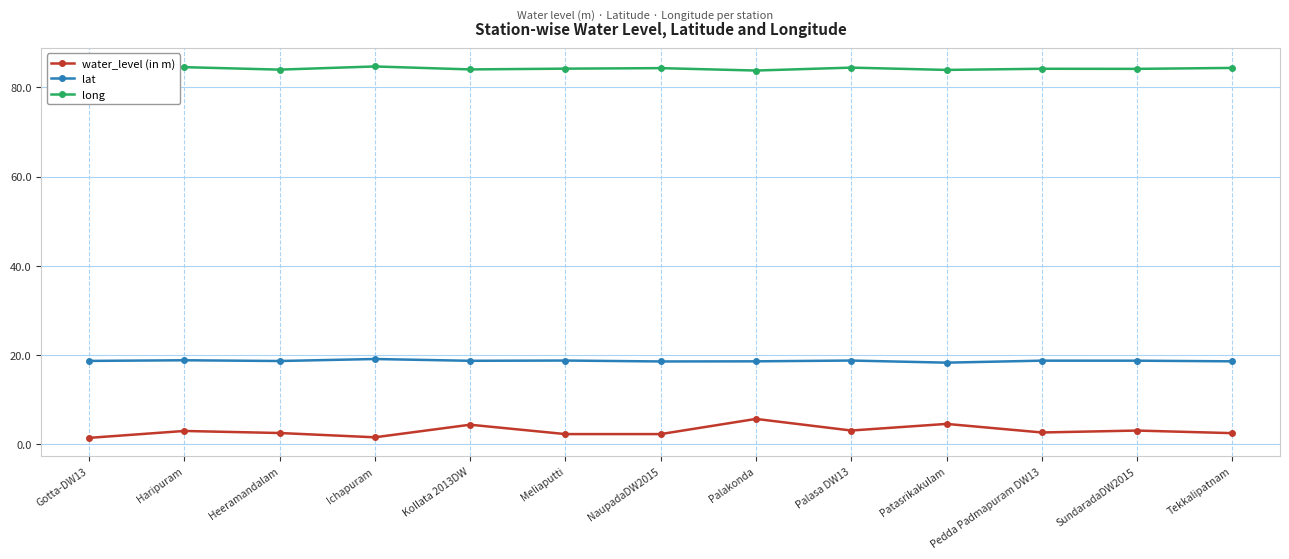

Rank the series by their average value, from lowest to highest.

water_level (in m), lat, long